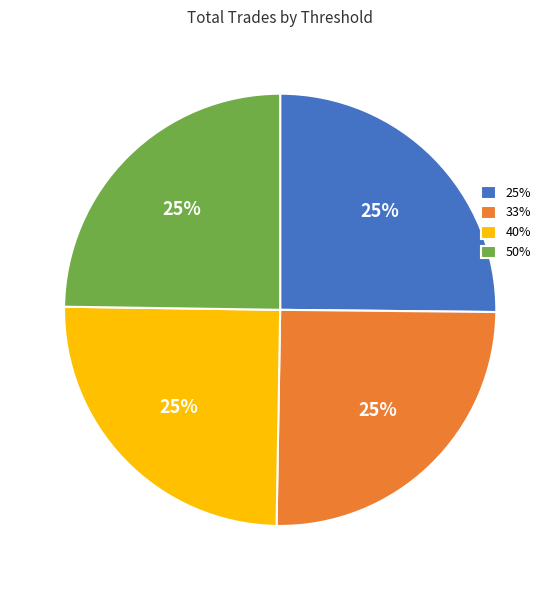

Does 25% represent more than half of the total?

No